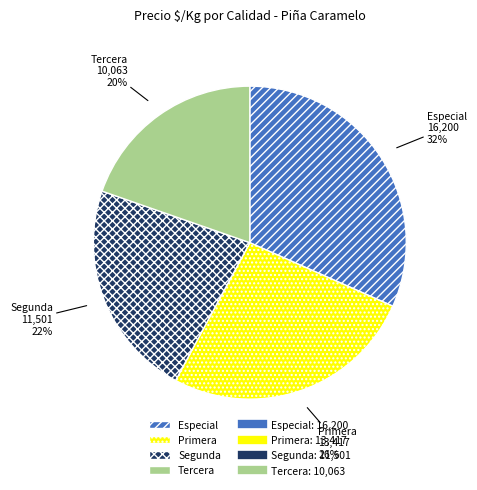

Does Tercera represent more than half of the total?

No